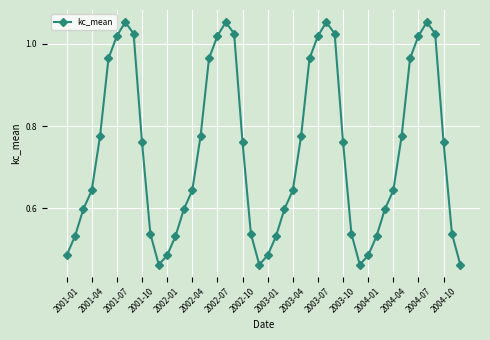

How many points are higher than both their immediate neighbors (excluding endpoints)?

4